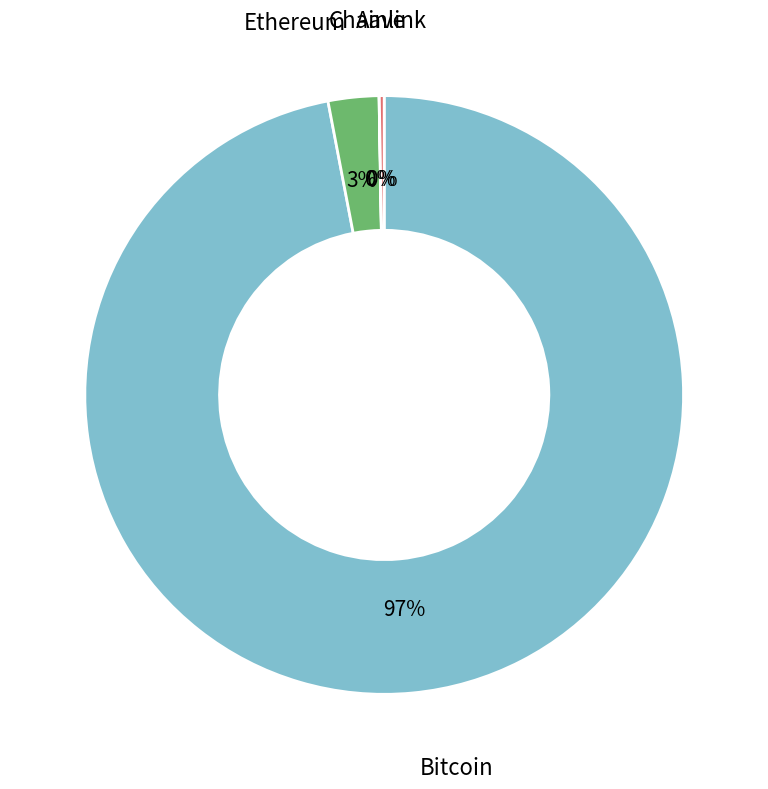

To the nearest percent, what is the average slice percentage?

25%